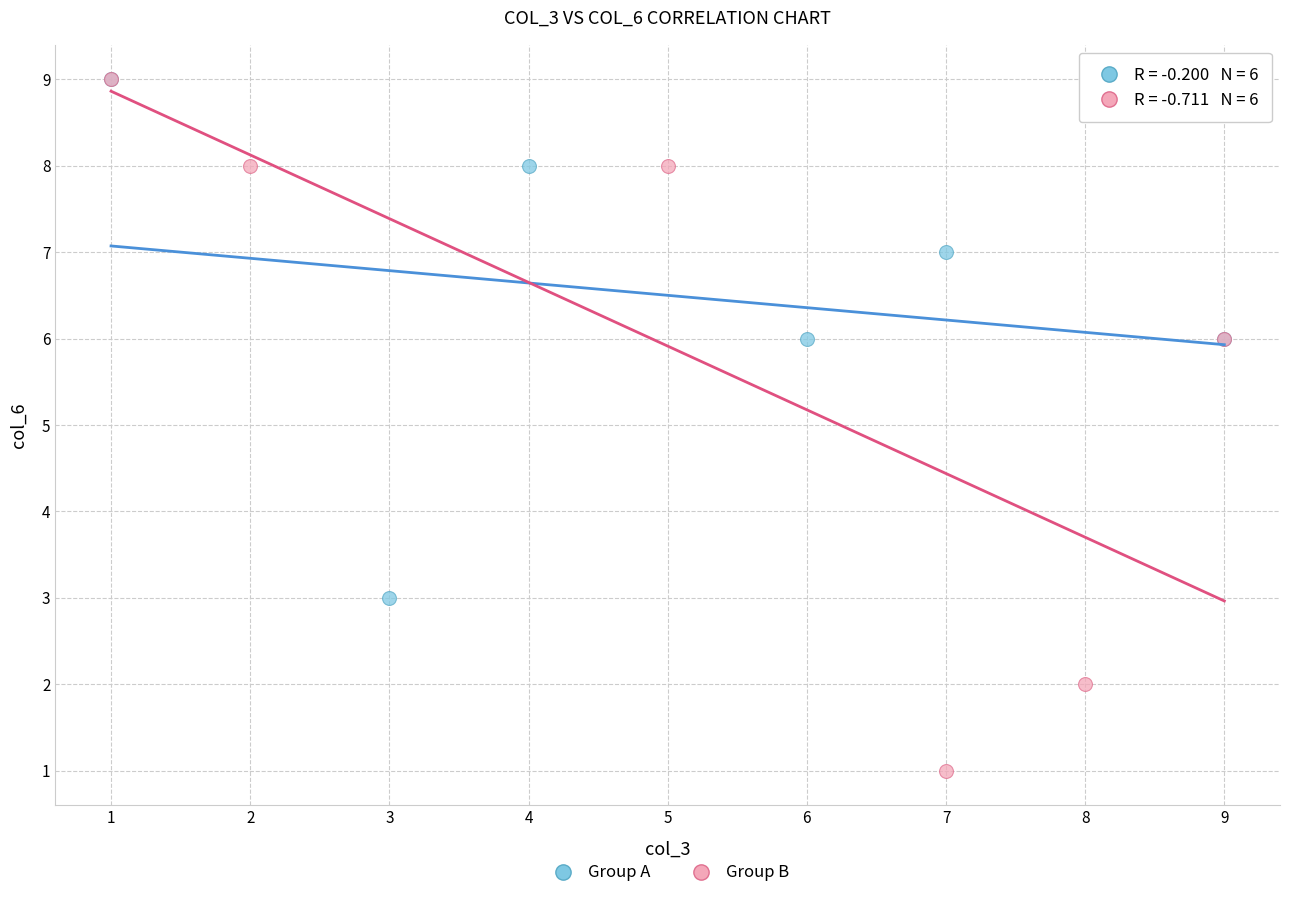

Which series has the largest Y range (max minus min)?

Group B